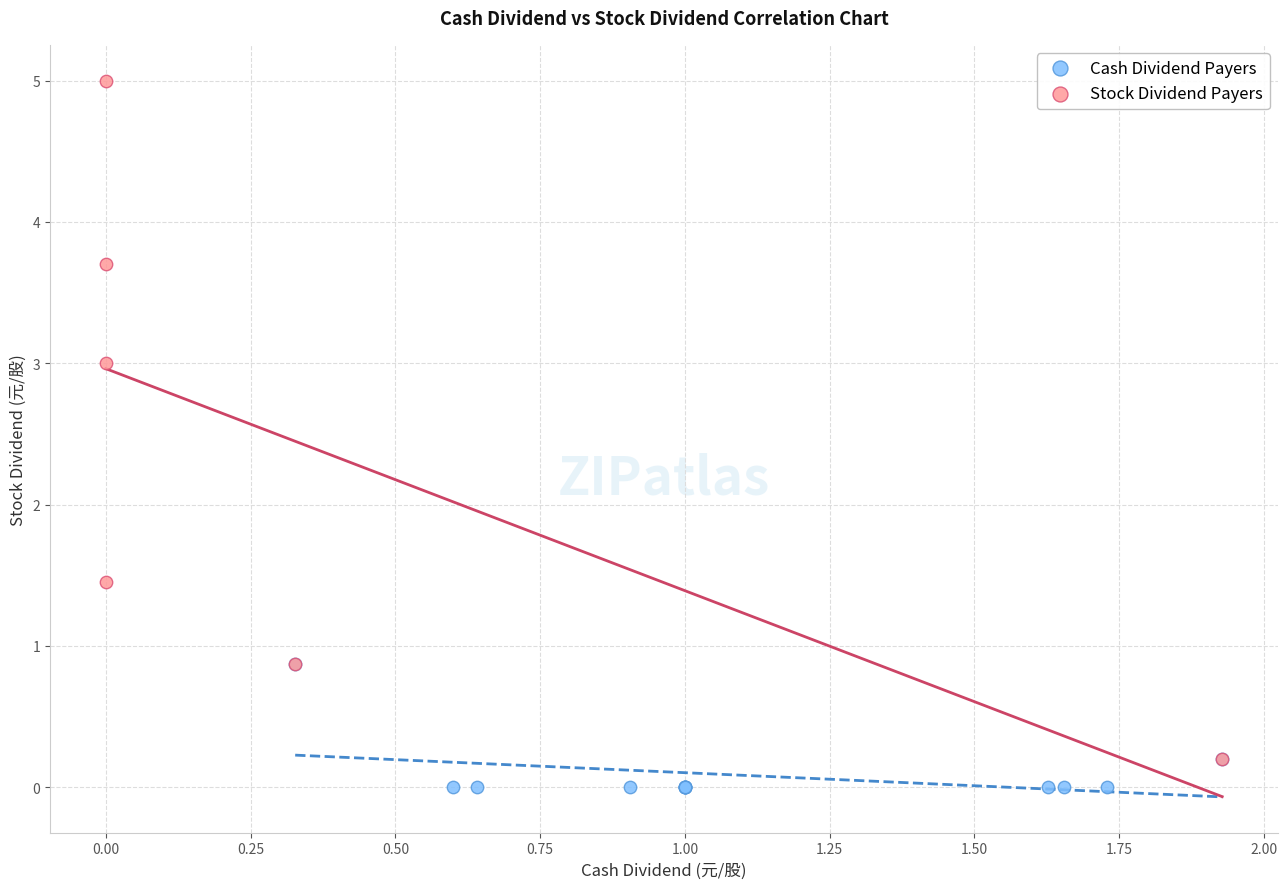

Which series contains the highest Y value?

Stock Dividend Payers